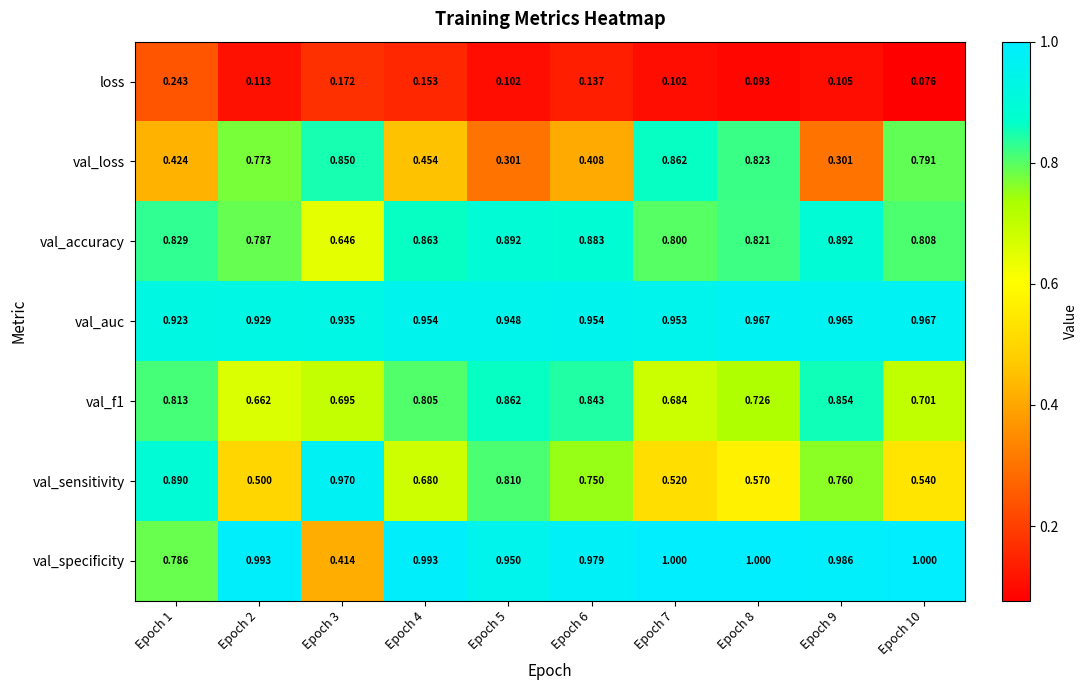

Which series has the largest range (max minus min)?

val_specificity